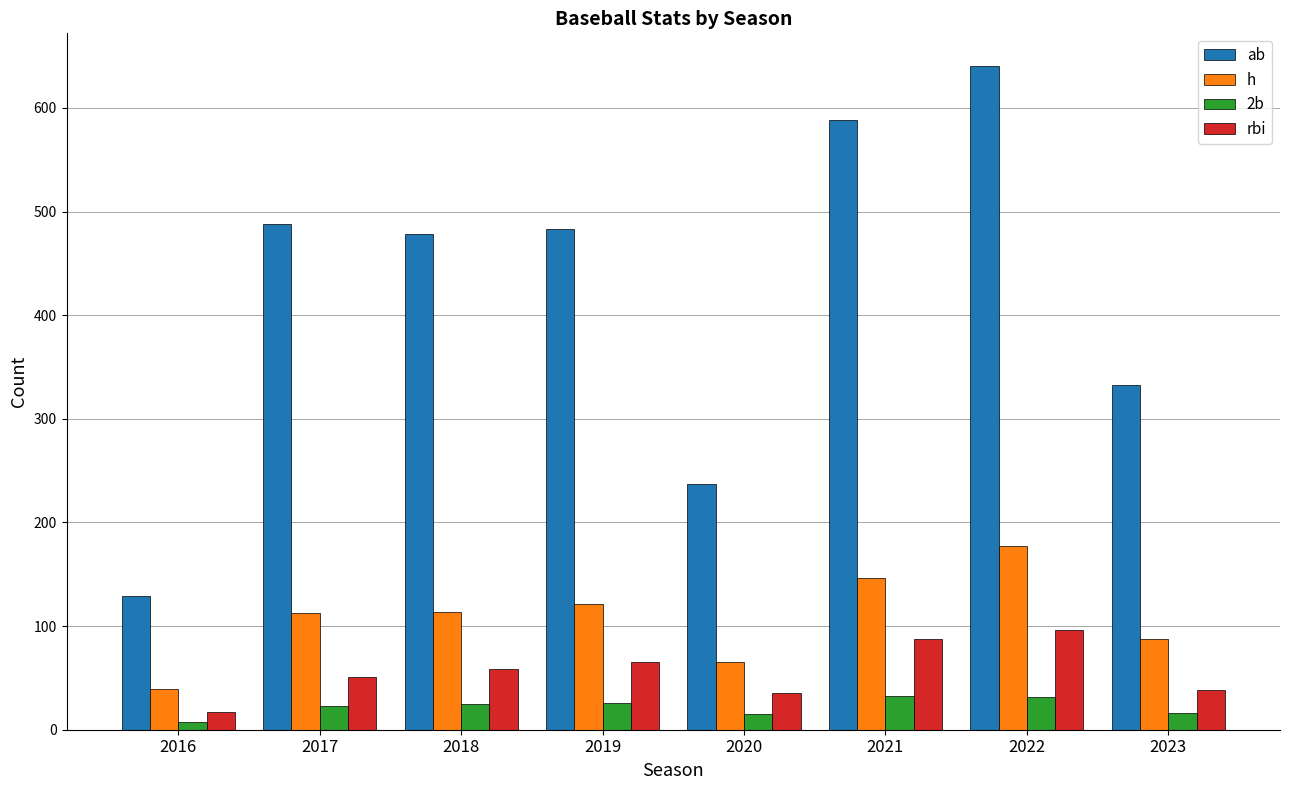

At how many categories does at least one series exceed 502?

2